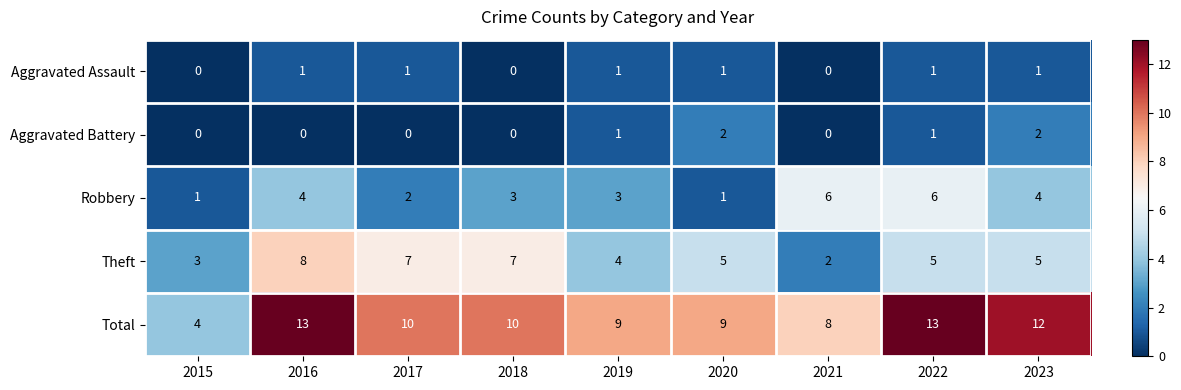

Rank the series by their maximum value, from highest to lowest.

Total, Theft, Robbery, Aggravated Battery, Aggravated Assault